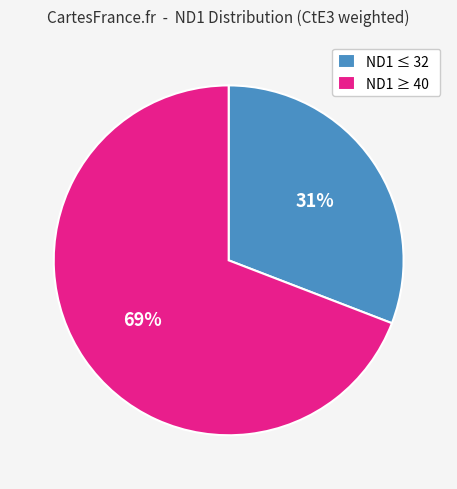

Do ND1 ≥ 40 and ND1 ≤ 32 together represent more than half of the pie?

Yes